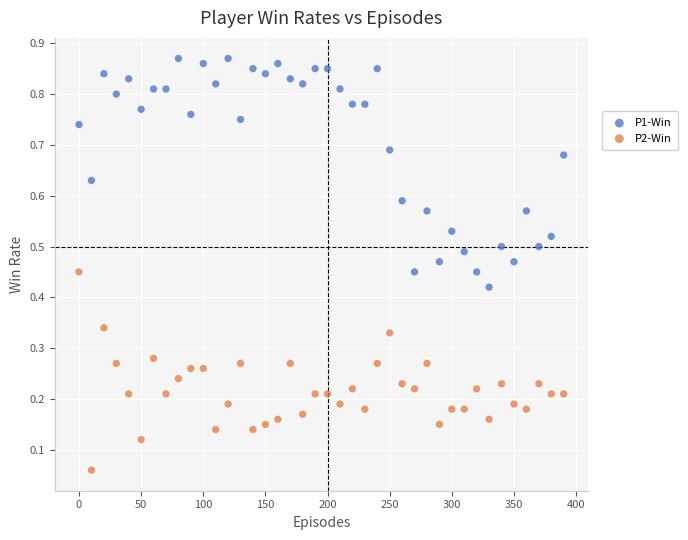

Which series has the largest Y range (max minus min)?

P1-Win